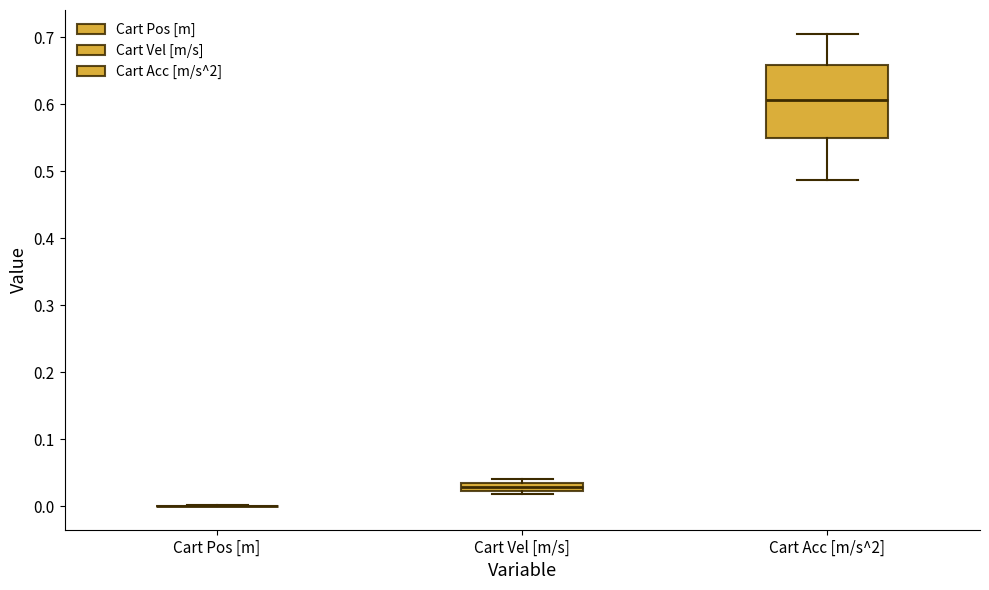

Where is the lower edge of the box for Cart Acc [m/s^2] on the y-axis? The values are not printed on the chart, so give them approximately, as read against the axis.

0.55